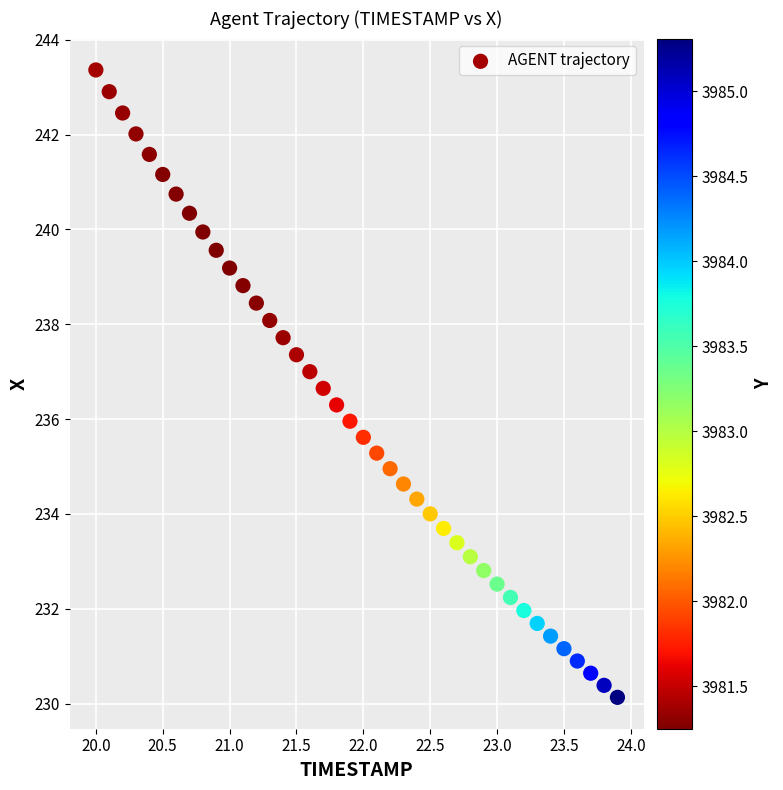

What is the range of Y values (max minus min)?

13.2